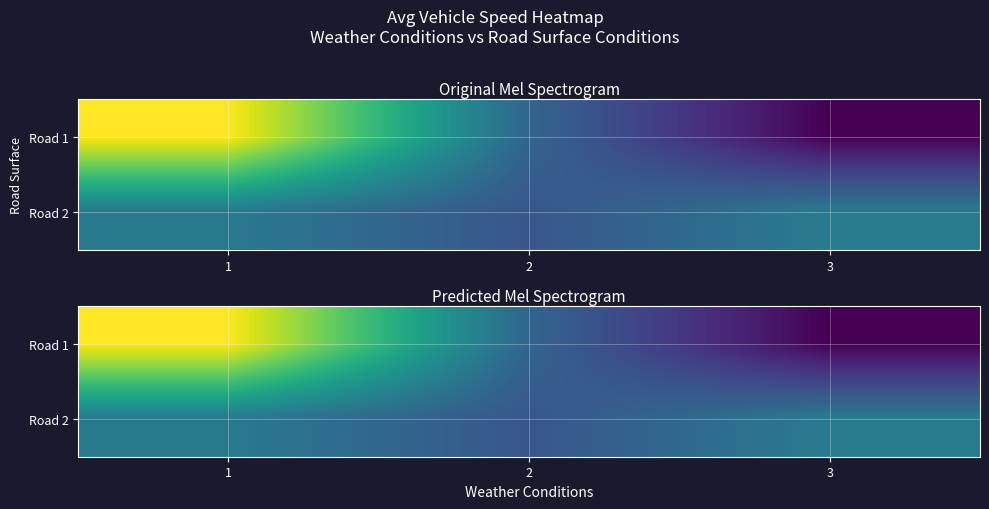

What is the maximum value shown in the chart?

91.5